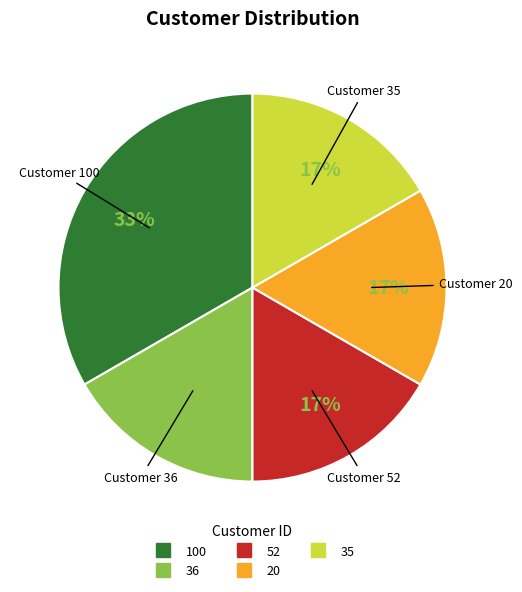

Count the number of slices in the pie.

5